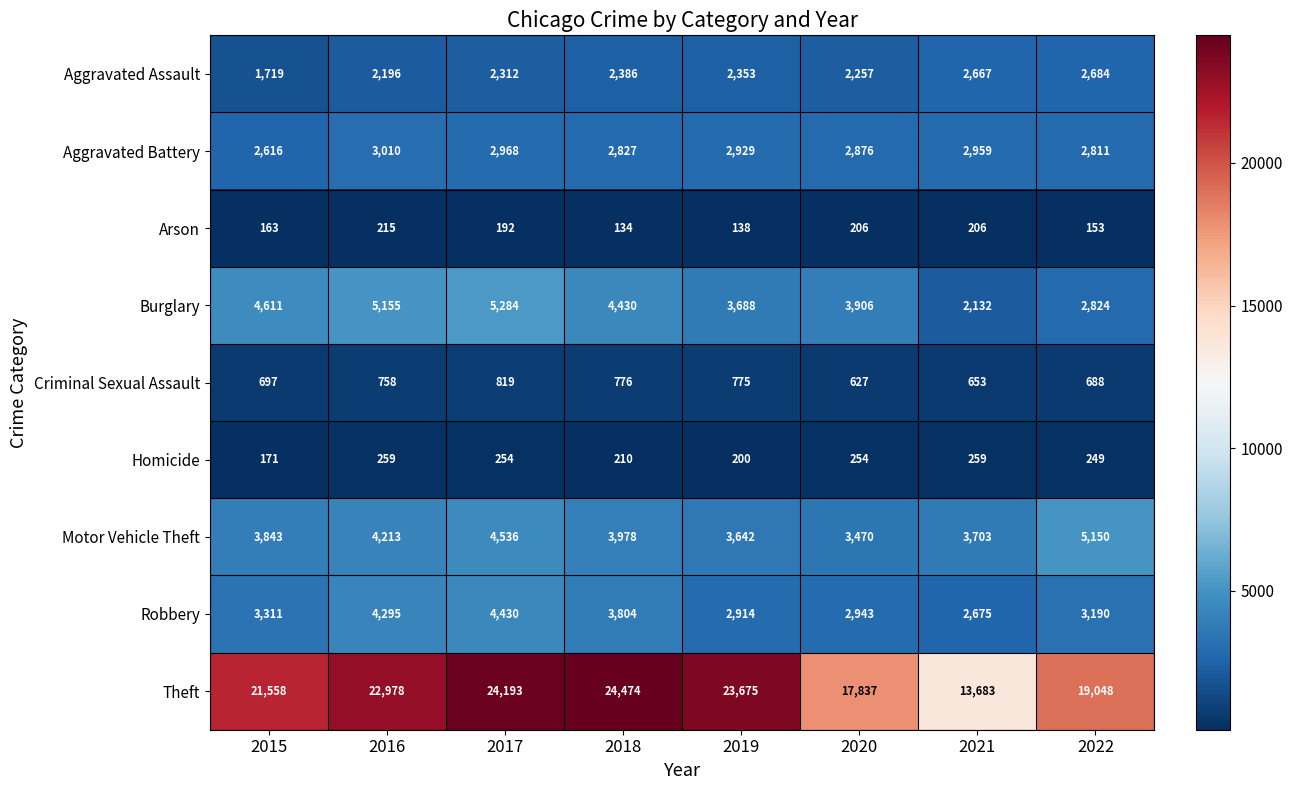

What is the highest value of the Burglary series?

5284